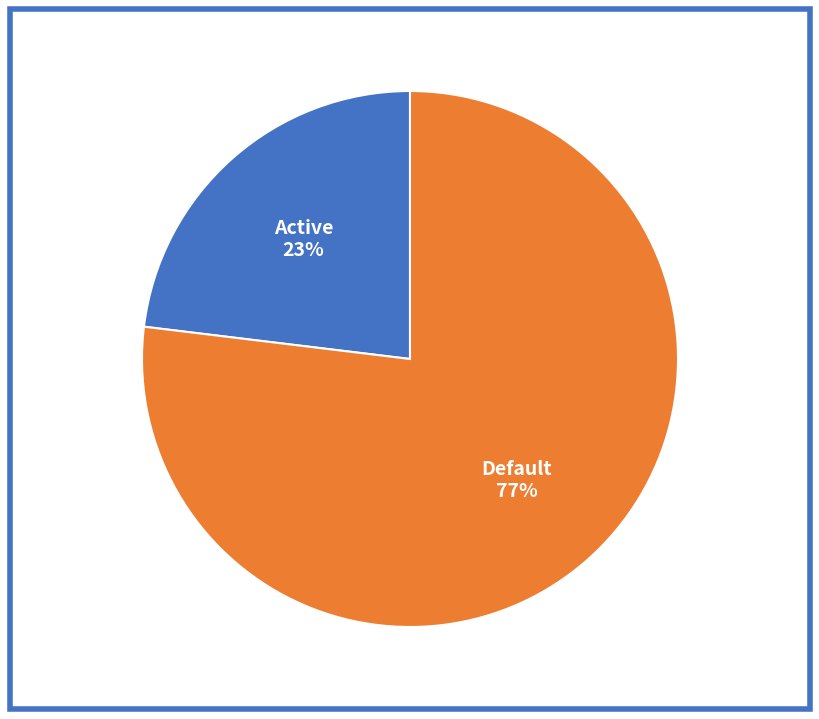

Does any single category account for the majority?

Yes